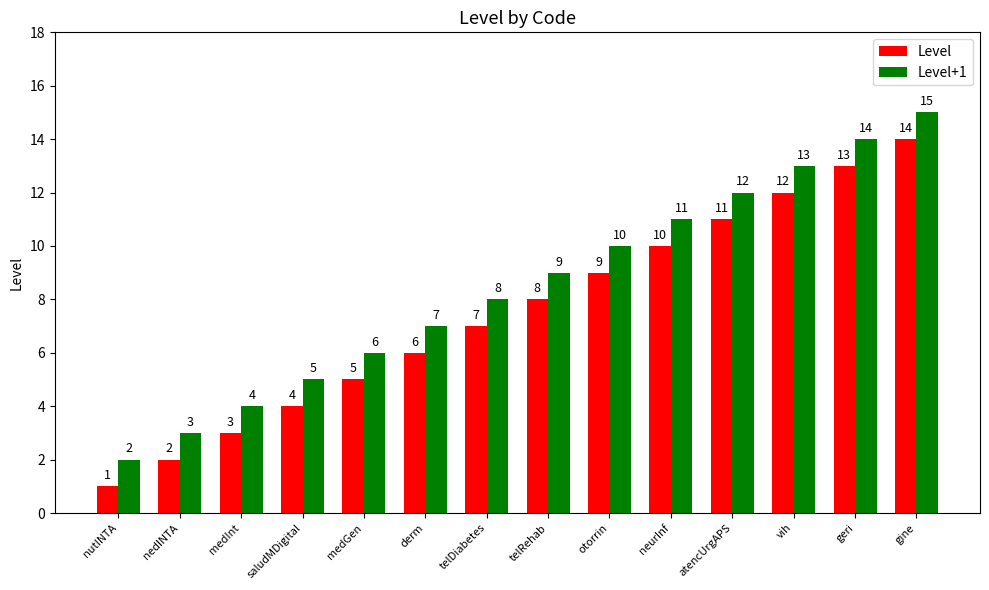

At which category is the sum across all series the highest?

gine